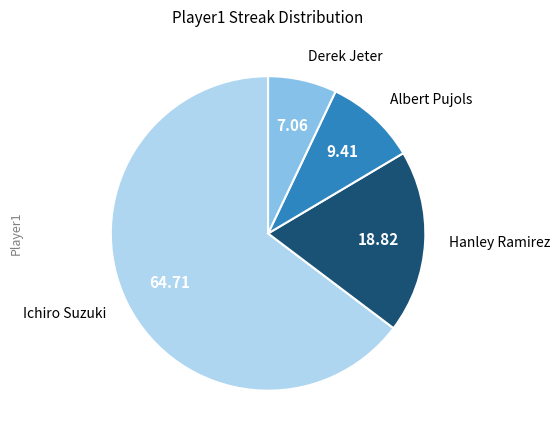

Is there any slice that represents more than half of the pie?

Yes